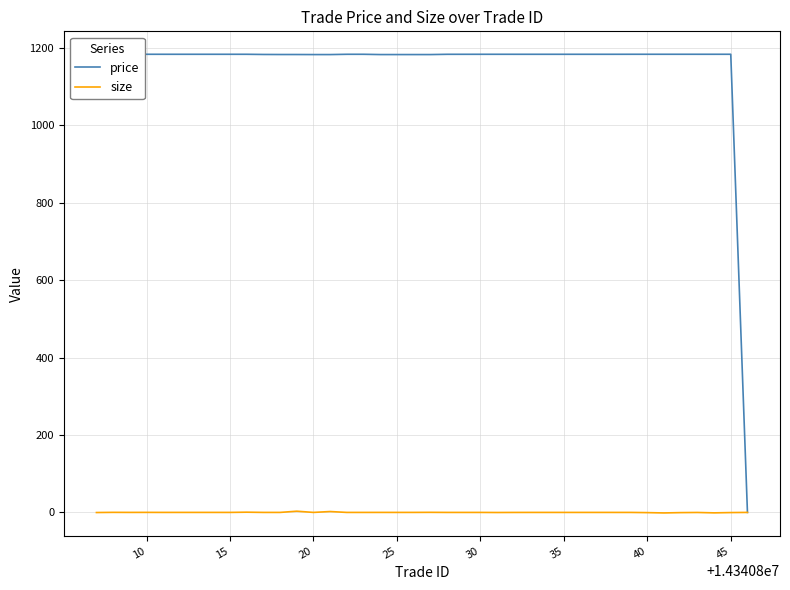

What is the sum of all size values?

2.1